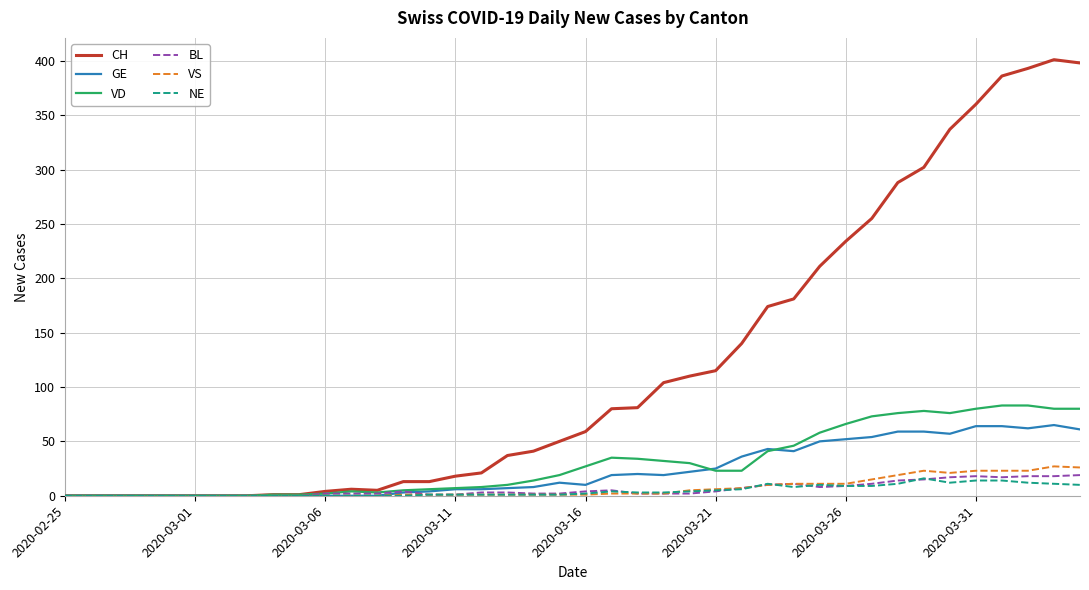

Which series has the widest spread of values?

CH